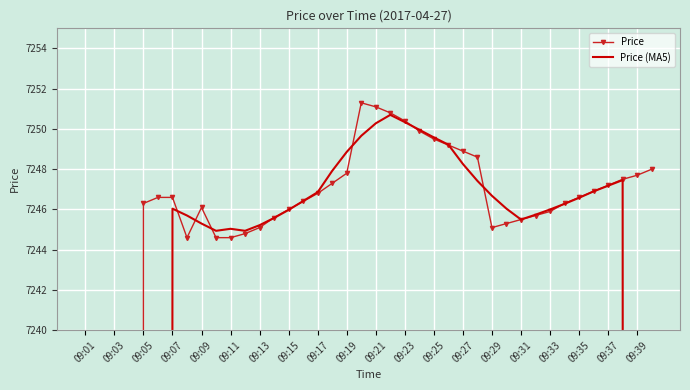

What is the sum of all Price (MA5) values?

256547.9